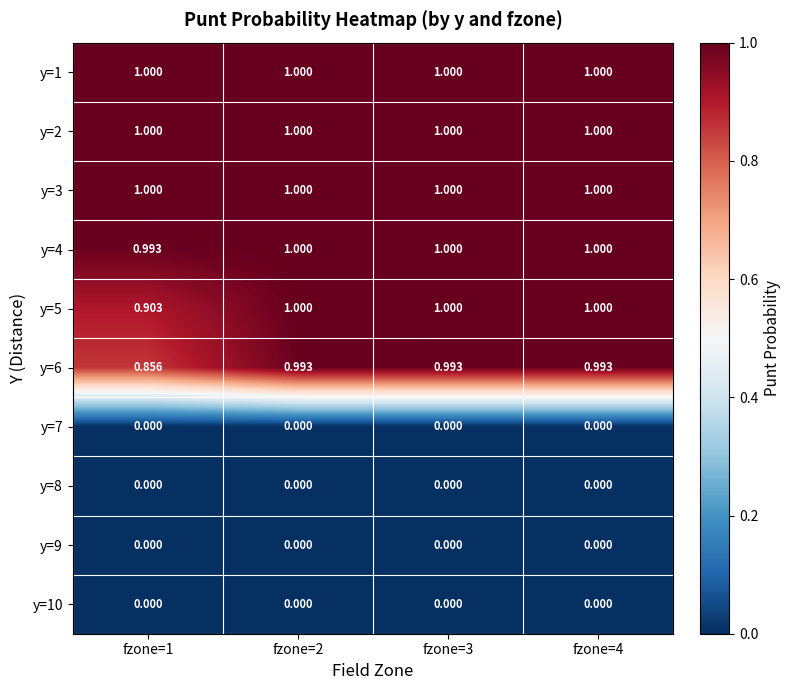

Between fzone=1 and fzone=4, which series saw the biggest shift?

y=6